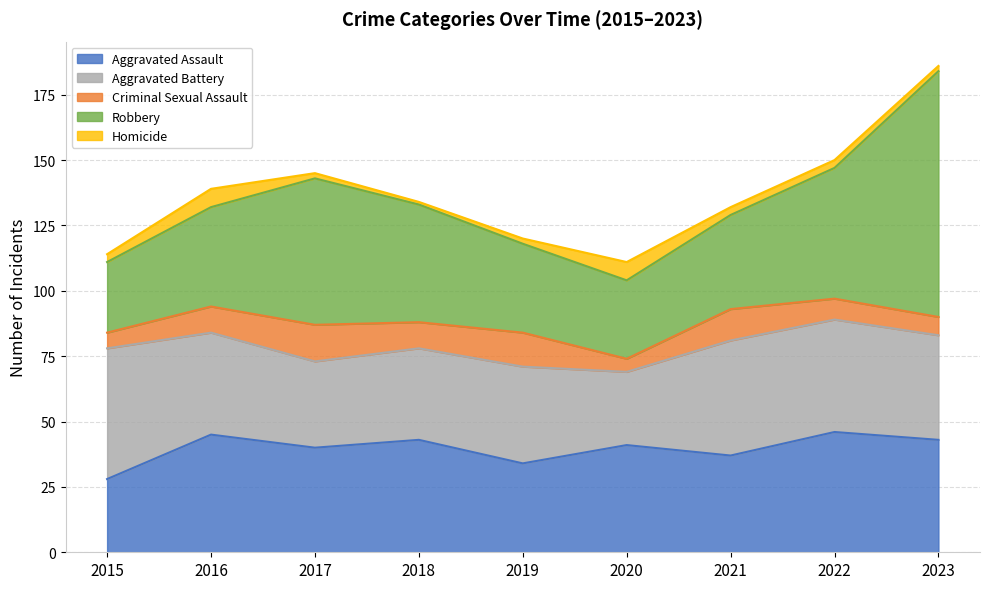

How many times do Robbery and Aggravated Assault cross each other?

2